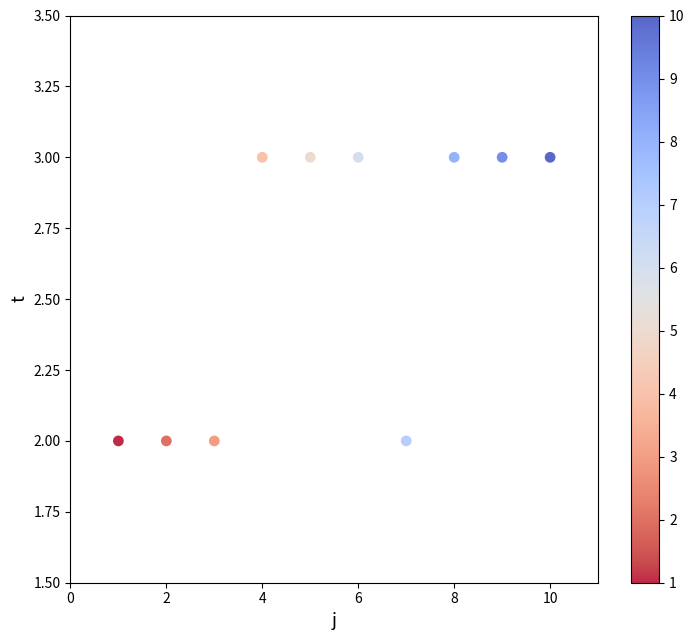

What is the average Y value?

3